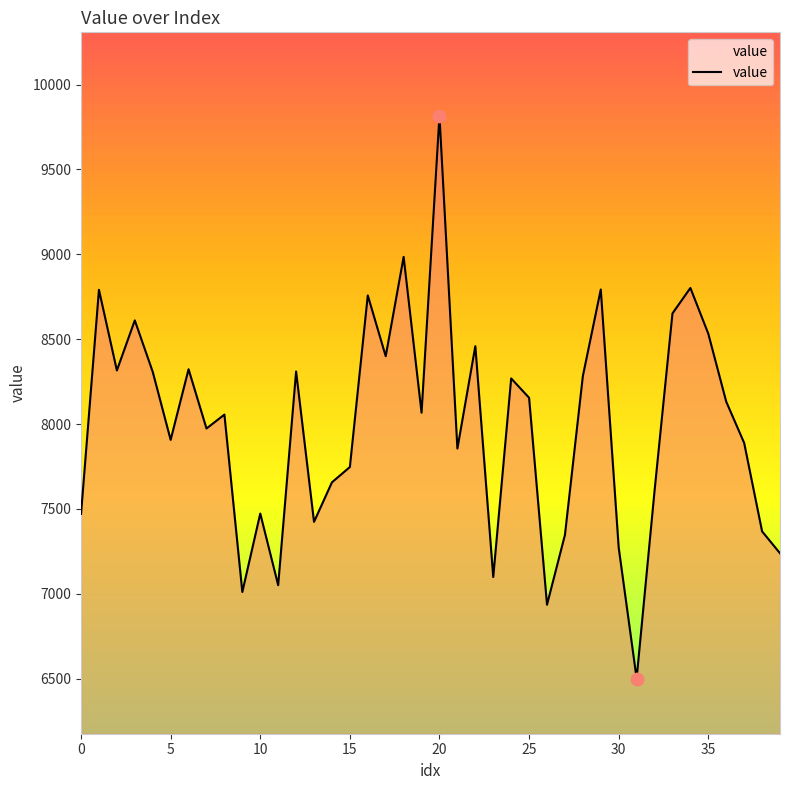

What is the greatest value displayed?

9817